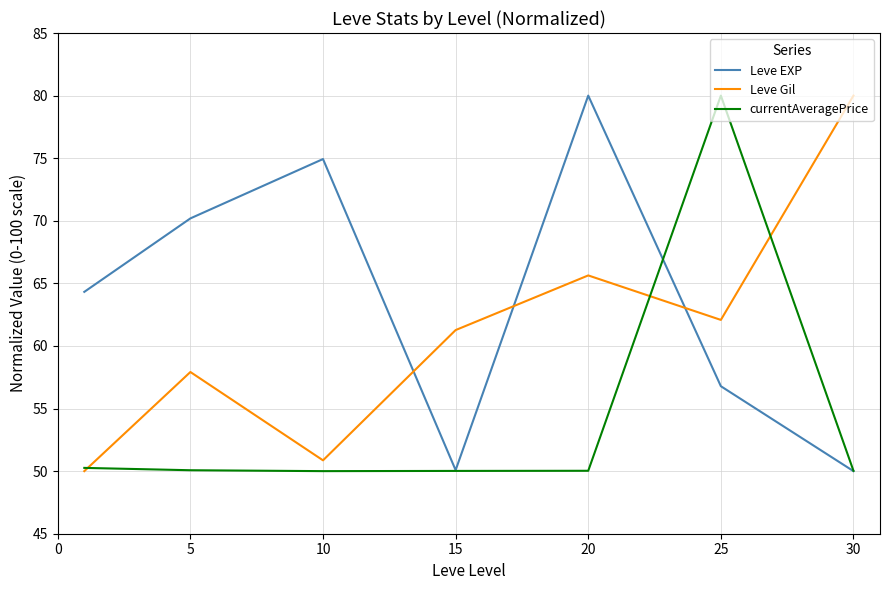

Is this an area chart (filled region under the line)?

No